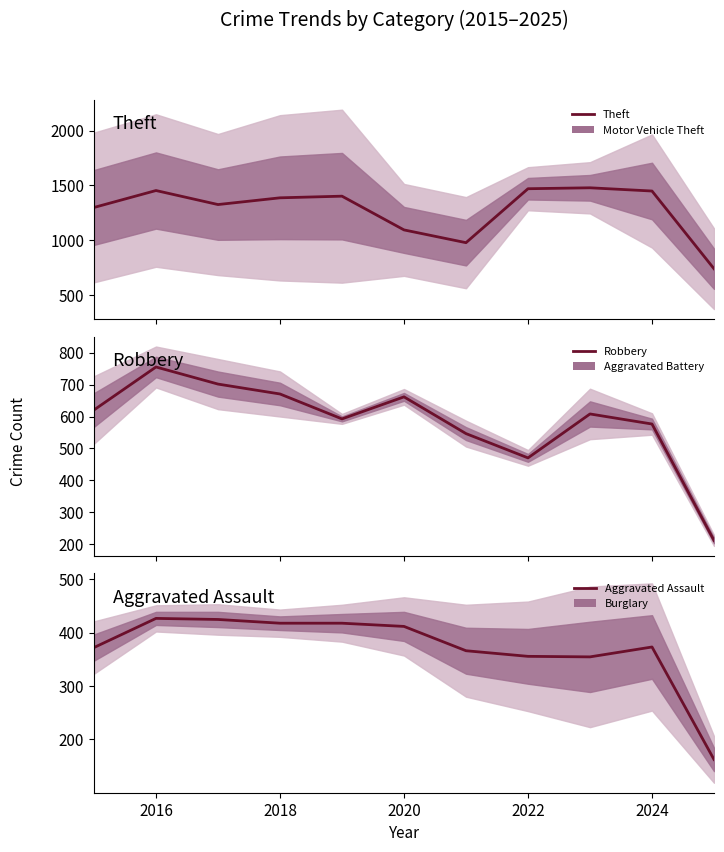

Reading left to right, extract all data points from this chart.

Theft: 1297.5	1452.0	1324.0	1385.5	1400.5	1092.5	976.0	1468.5	1477.0	1447.5	738.0
Robbery: 620.5	755.0	701.5	670.5	592.5	661.5	546.5	470.5	608.0	576.5	212.0
Aggravated Assault: 372.0	426.5	424.5	417.5	417.5	411.5	366.0	355.5	354.5	373.0	162.5